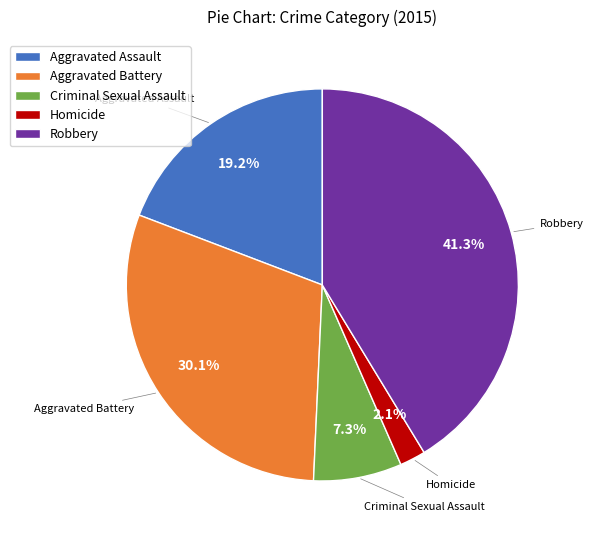

Is it true that Aggravated Assault is 34% of the pie?

False